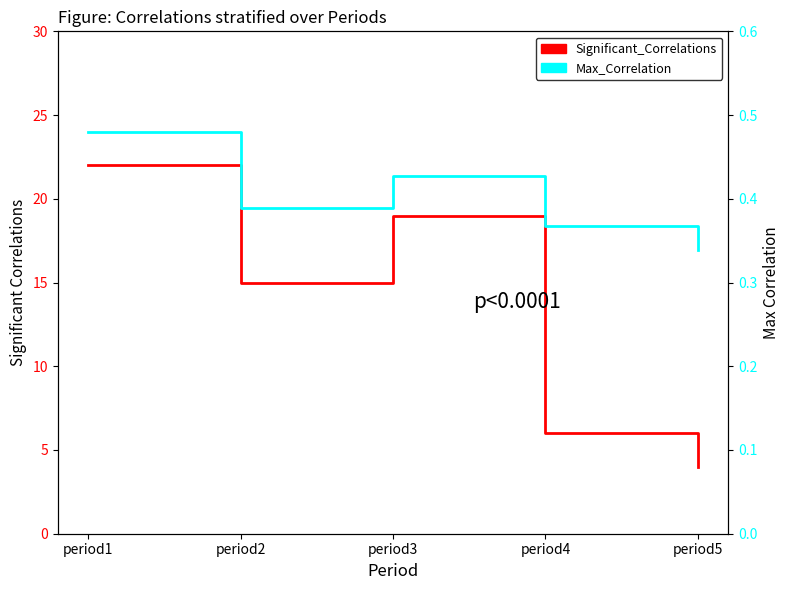

How many values in the Significant_Correlations series exceed 15?

2